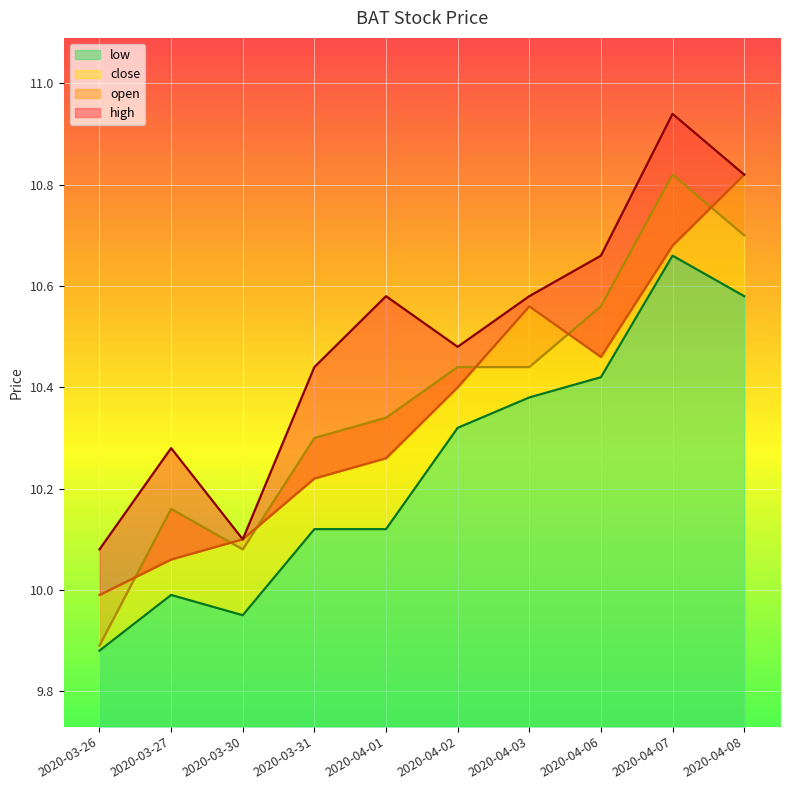

Which label corresponds to the largest value in the chart?

2020-04-07